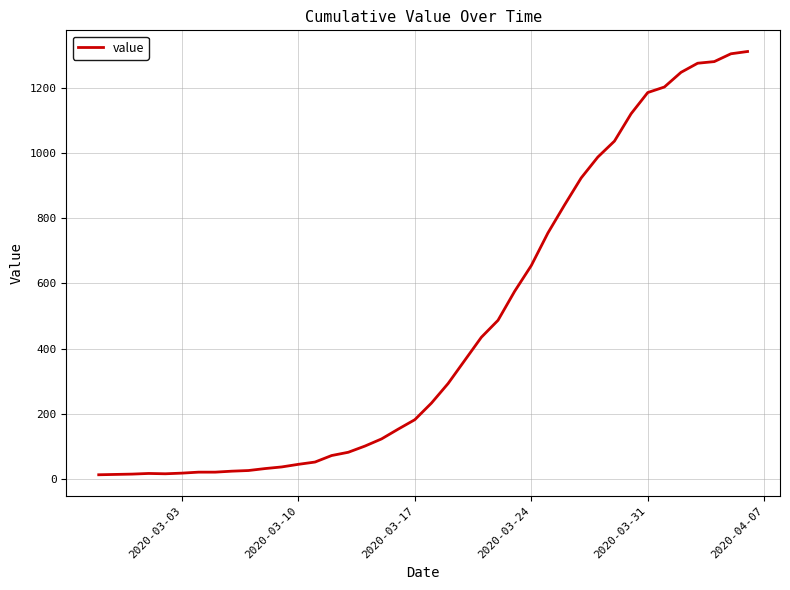

What is the difference between the second highest and second lowest values?

1291